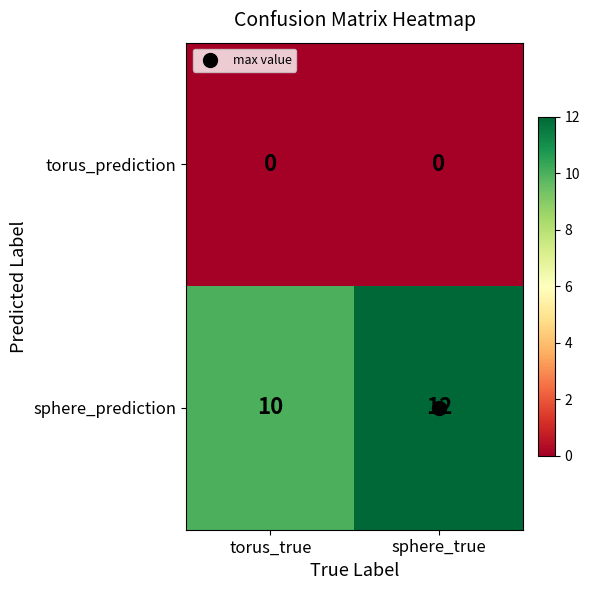

What is the difference between the highest and lowest values at sphere_true?

12